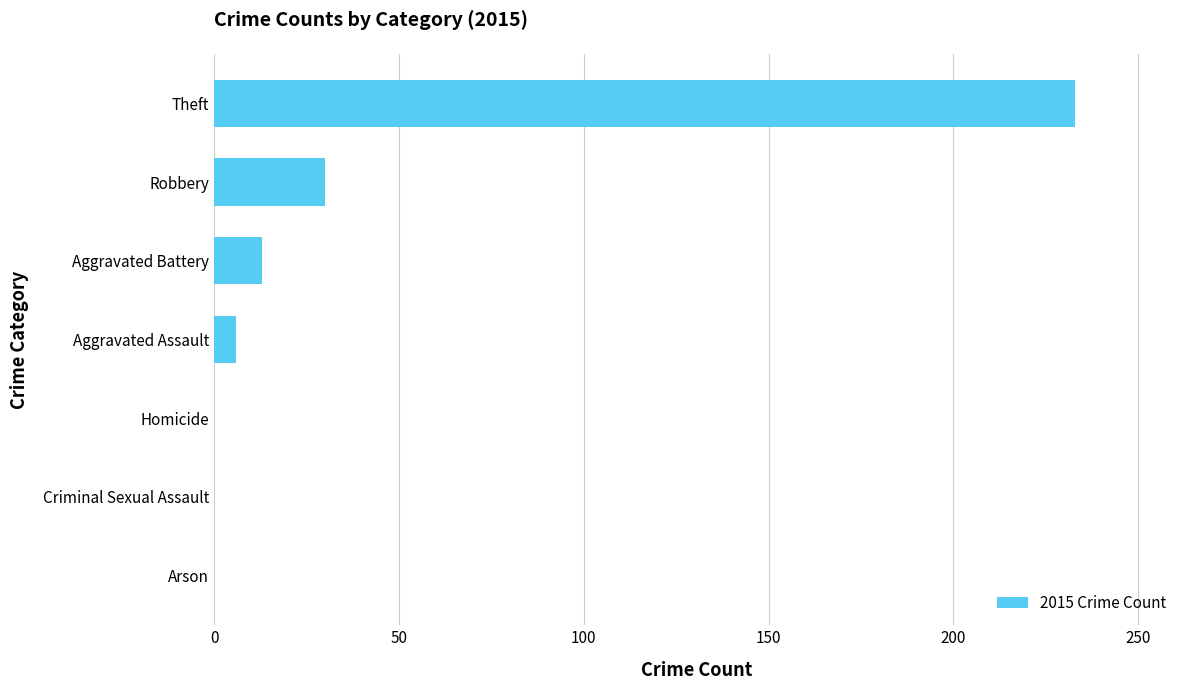

Reading top to bottom, extract all data points from this chart.

Theft=233	Robbery=30	Aggravated Battery=13	Aggravated Assault=6	Homicide=0	Criminal Sexual Assault=0	Arson=0